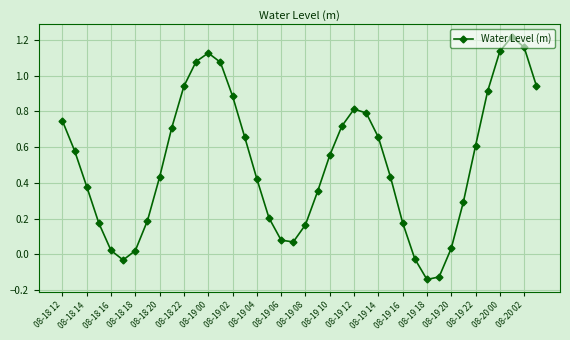

What is the average value?

0.5